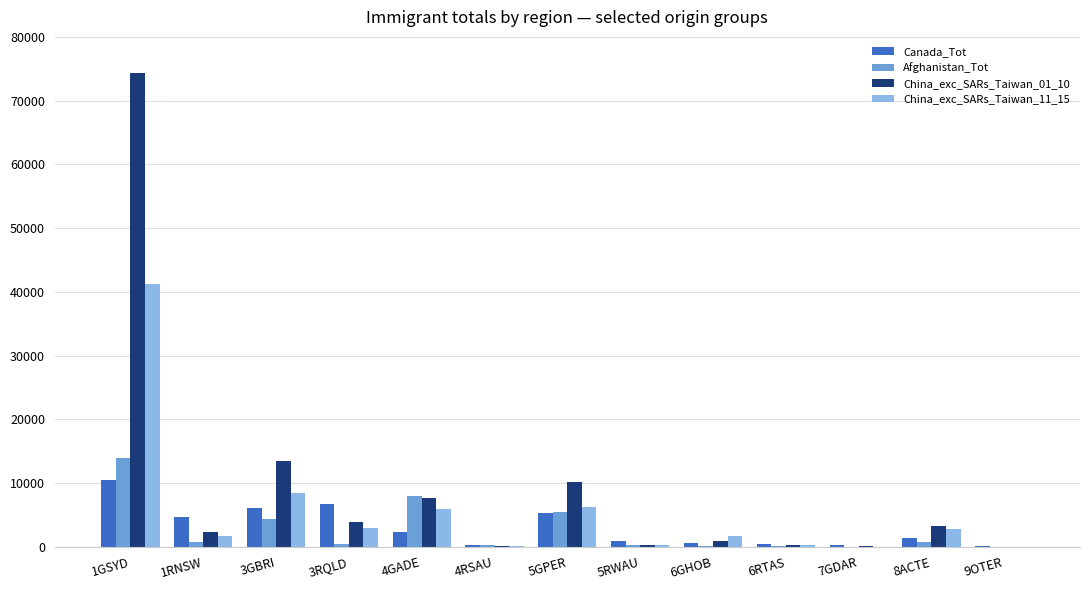

The value of China_exc_SARs_Taiwan_11_15 at 3GBRI is 13145. True or false?

False